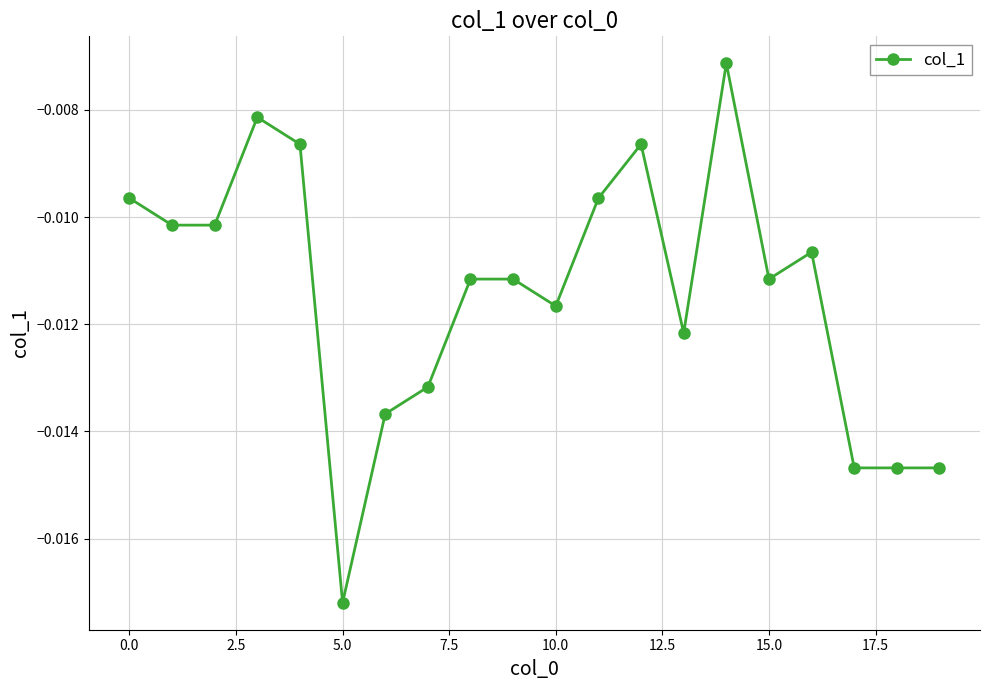

At which category does the chart reach its minimum across all series?

5.0